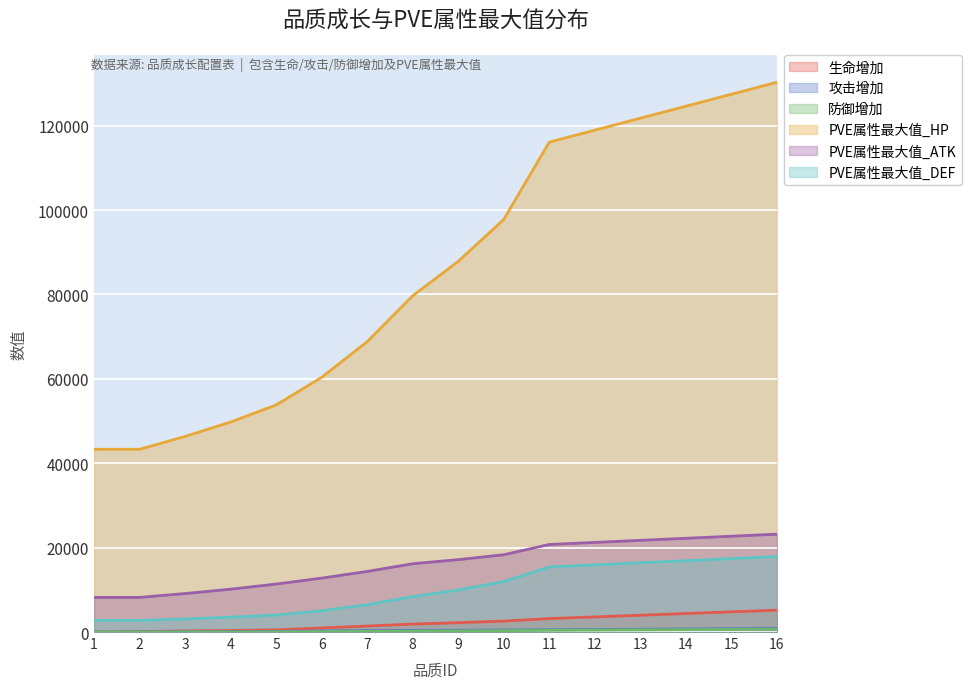

Reading left to right, list all the values displayed in this chart.

生命增加: 1=0.0	2=125.0	3=249.0	4=374.0	5=512.0	6=961.0	7=1423.0	8=1879.0	9=2220.0	10=2590.0	11=3188.0	12=3587.0	13=3985.0	14=4384.0	15=4782.0	16=5181.0
攻击增加: 1=0.0	2=36.0	3=73.0	4=109.0	5=149.0	6=248.0	7=331.0	8=397.0	9=430.0	10=463.0	11=530.0	12=596.0	13=662.0	14=728.0	15=795.0	16=861.0
防御增加: 1=0.0	2=11.0	3=23.0	4=34.0	5=46.0	6=97.0	7=155.0	8=216.0	9=268.0	10=325.0	11=412.0	12=464.0	13=515.0	14=567.0	15=618.0	16=670.0
PVE属性最大值_HP: 1=43302.8	2=43307.1	3=46334.5	4=49766.5	5=53803.5	6=60346.4	7=68805.9	8=79683.5	9=87832.2	10=97774.4	11=116091.2	12=118928.1	13=121765.0	14=124601.9	15=127438.7	16=130275.7
PVE属性最大值_ATK: 1=8201.9	2=8203.2	3=9116.5	4=10151.6	5=11369.2	6=12771.4	7=14355.3	8=16182.4	9=17156.1	10=18313.0	11=20747.9	12=21236.9	13=21725.0	14=22214.0	15=22703.0	16=23192.0
PVE属性最大值_DEF: 1=2738.6	2=2739.0	3=3108.5	4=3527.0	5=4019.3	6=5048.0	7=6470.6	8=8385.3	9=9979.9	10=11937.4	11=15421.1	12=15914.8	13=16408.5	14=16902.5	15=17396.2	16=17890.0